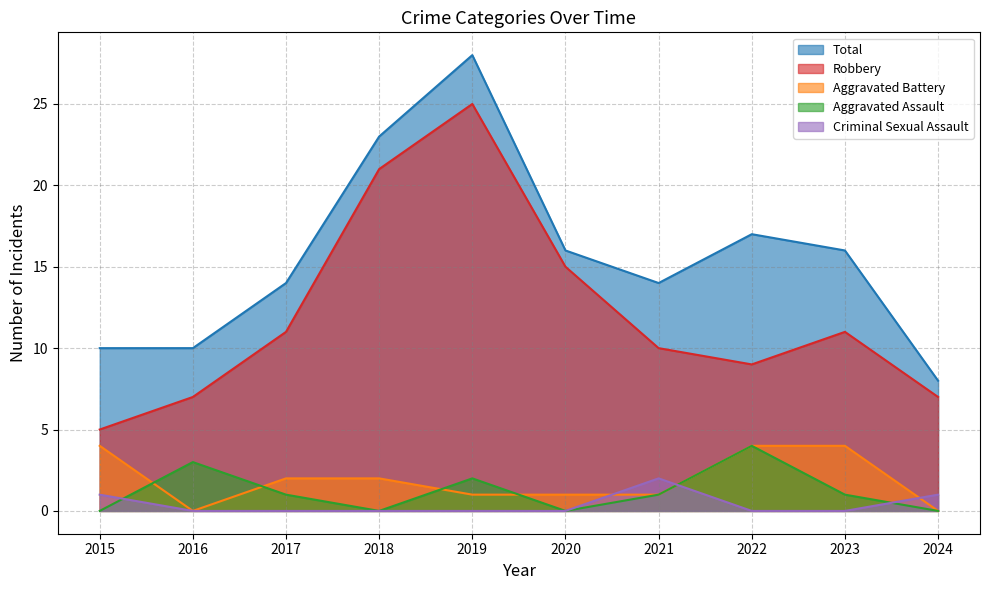

True or false: Aggravated Battery and Robbery cross at least once.

False